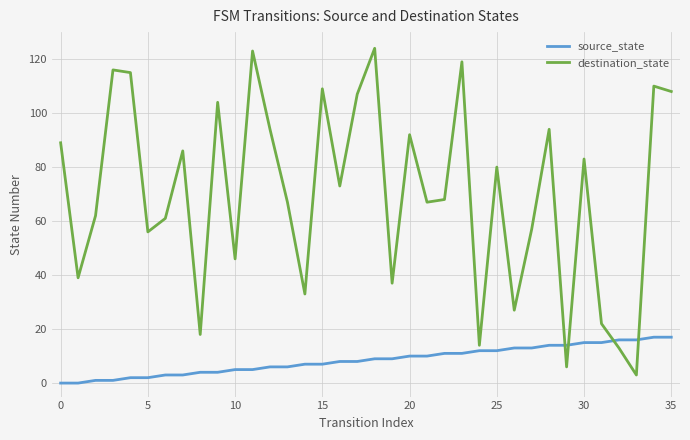

What is the difference between the maximum and minimum values in the destination_state series?

121